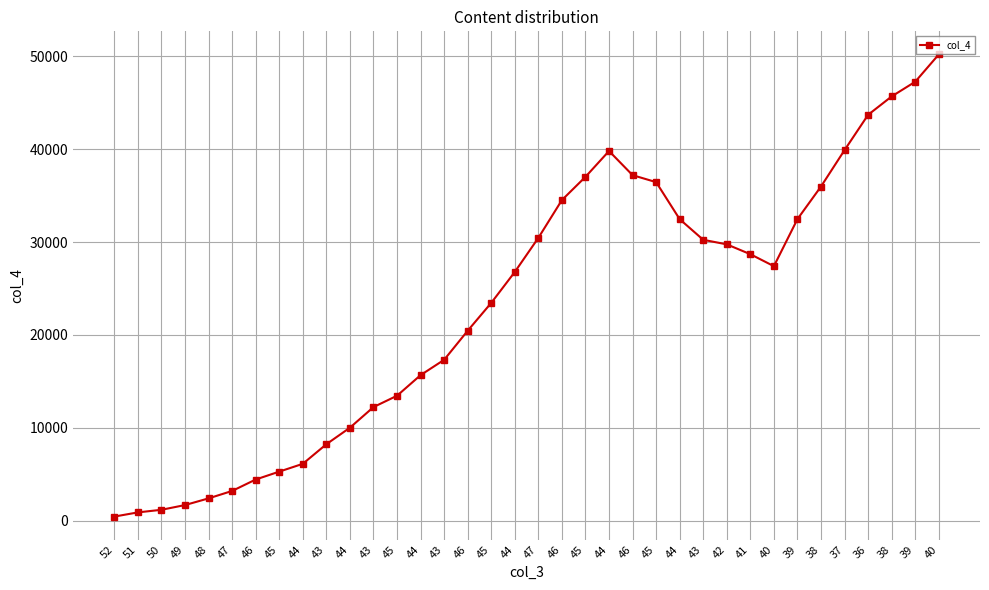

How many series are shown in this chart?

1